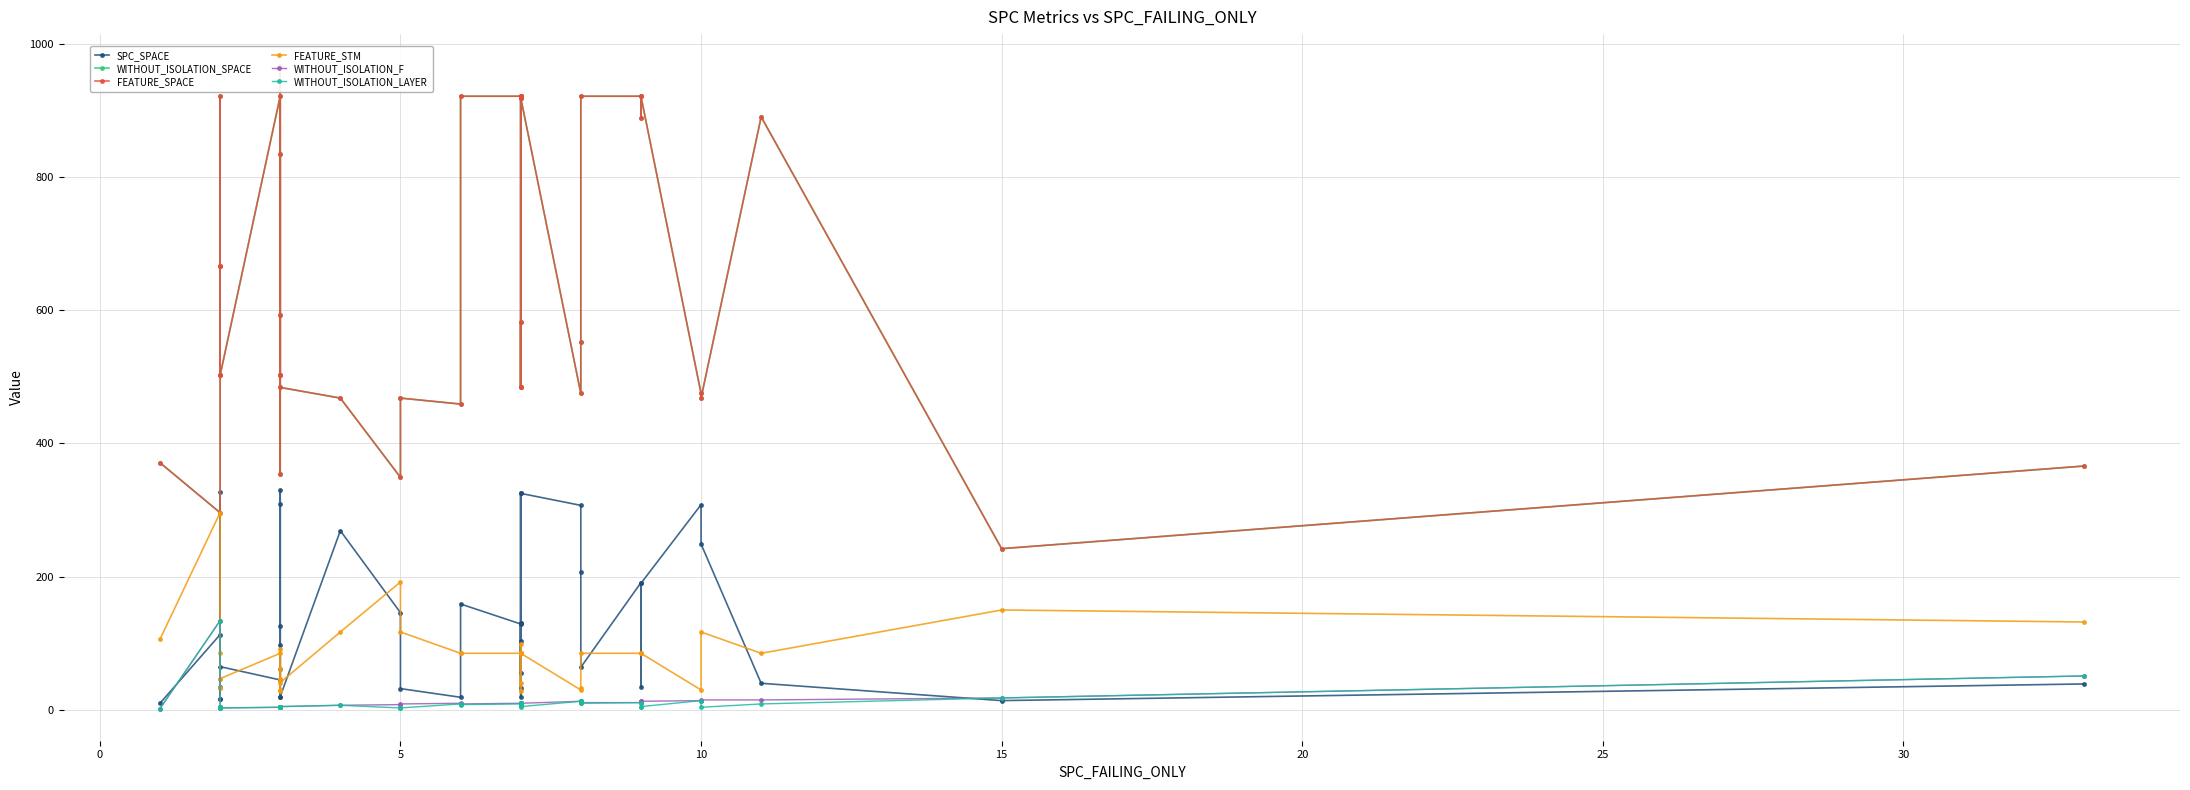

Does the chart have visible grid lines?

Yes